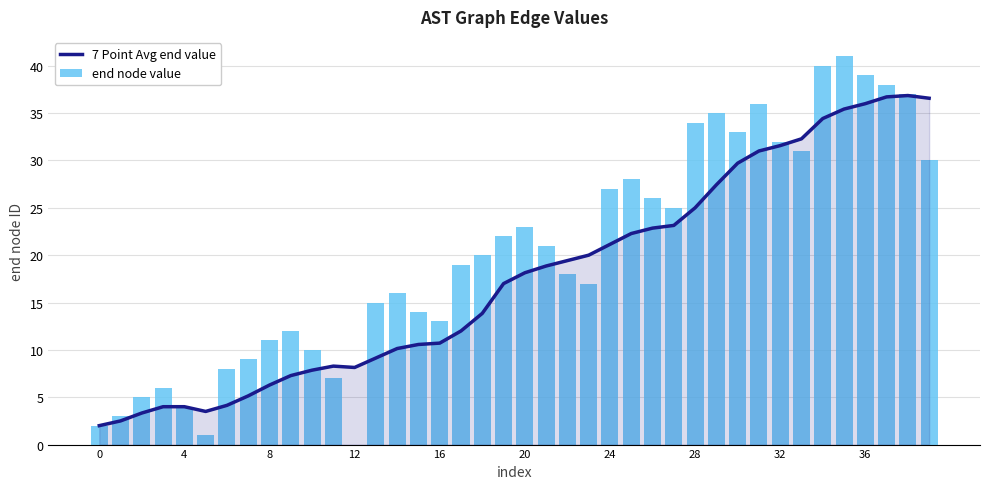

Which series has the largest total across all categories?

end node value